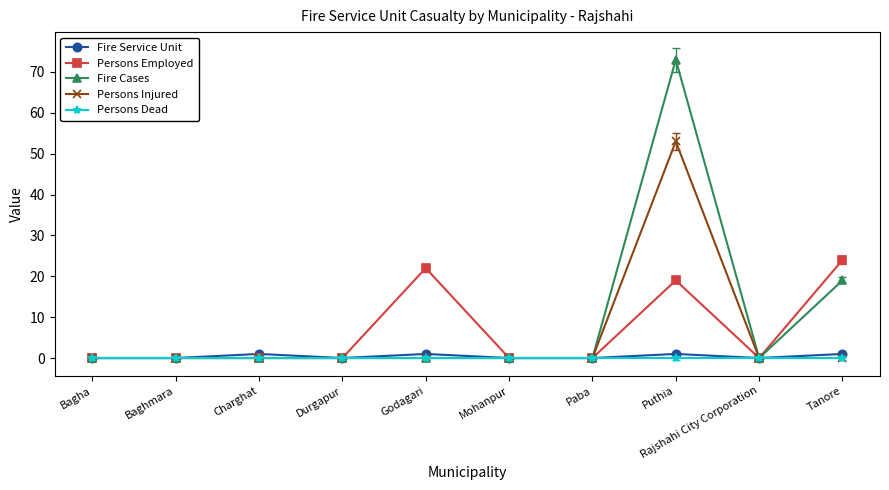

In Persons Employed, how many points are higher than both neighbors (excluding endpoints)?

2